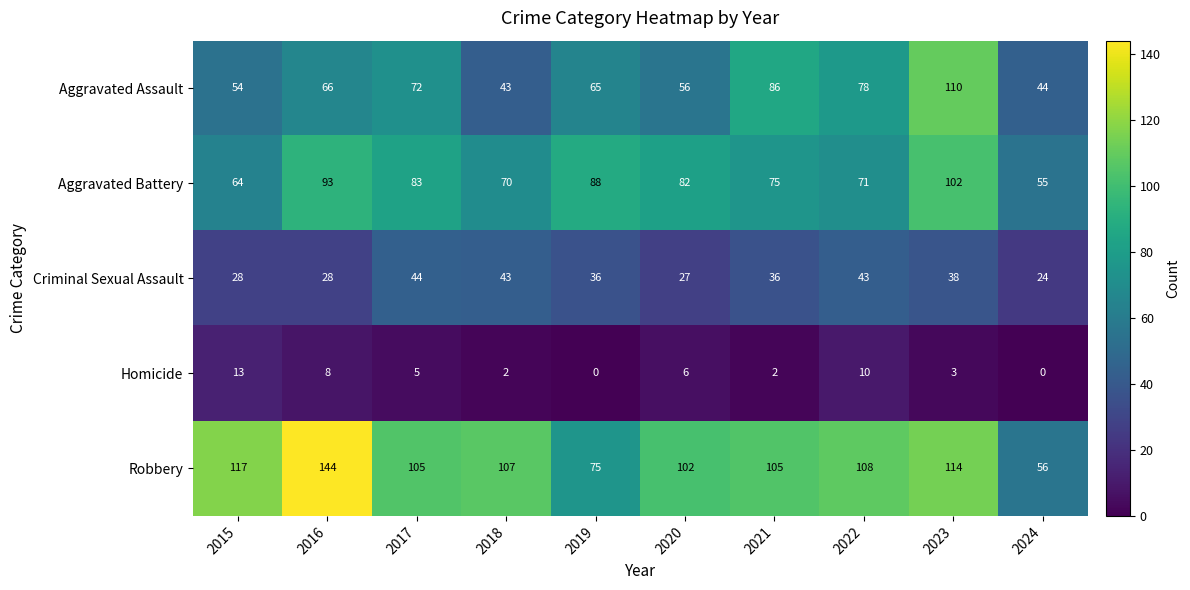

Rank the series by their maximum value, from lowest to highest.

Homicide, Criminal Sexual Assault, Aggravated Battery, Aggravated Assault, Robbery